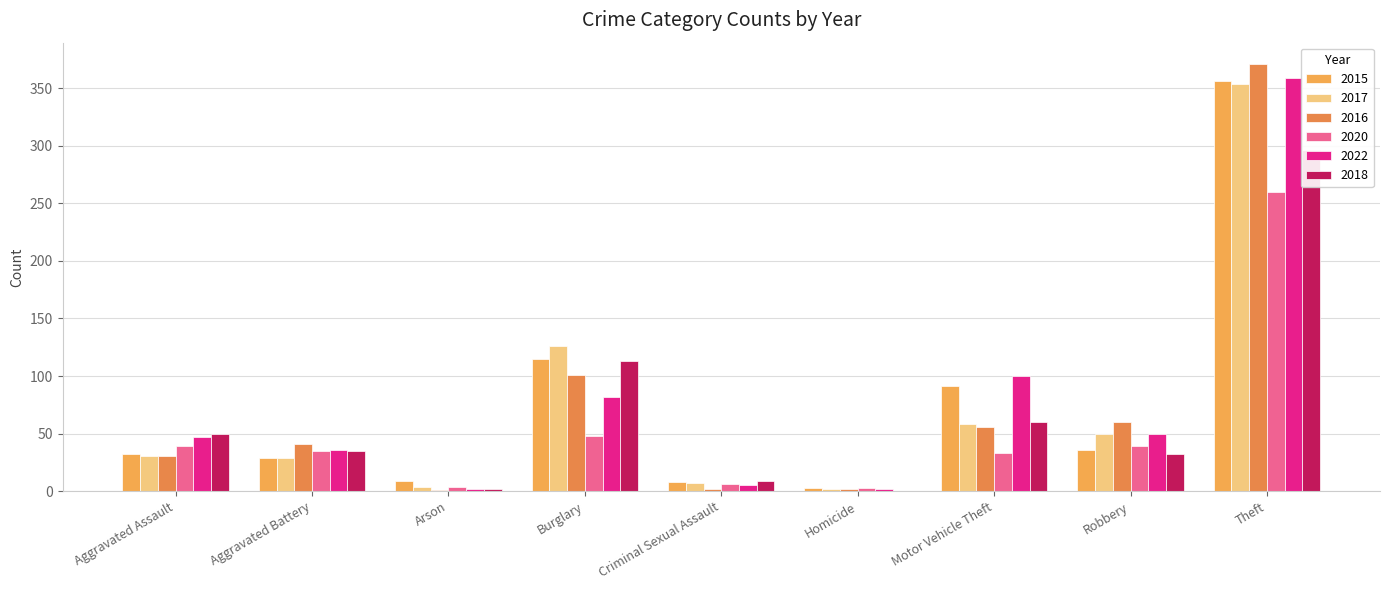

What is the label of the 1st bar from the right?

Theft